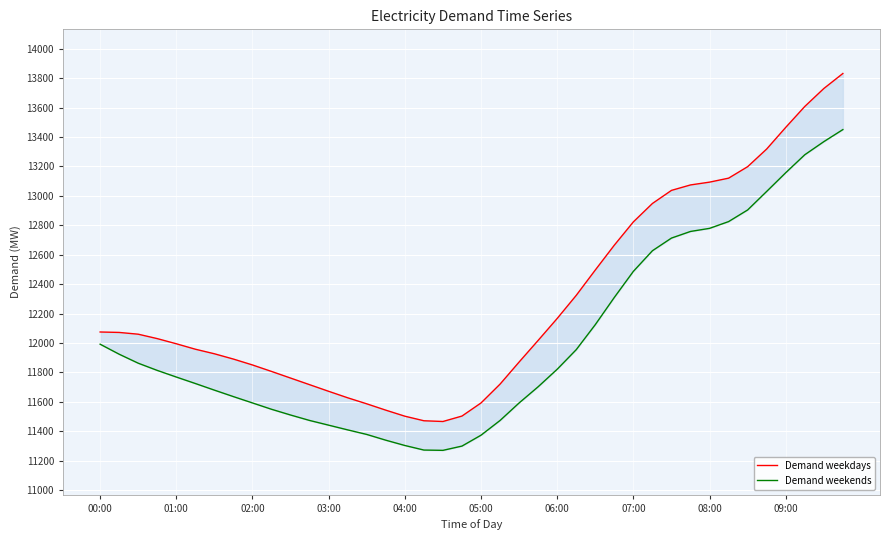

Reading right to left, what are all the values shown in this chart?

Demand weekdays: 13831	13729	13607	13465	13318	13198	13120	13093	13074	13037	12948	12823	12665	12496	12324	12167	12018	11871	11721	11593	11504	11467	11472	11503	11544	11587	11628	11672	11717	11762	11807	11851	11891	11927	11958	11995	12030	12060	12072	12075
Demand weekends: 13450	13368	13279	13157	13030	12904	12825	12779	12758	12713	12627	12487	12310	12125	11955	11822	11703	11593	11474	11374	11300	11271	11273	11304	11340	11379	11410	11442	11474	11511	11550	11593	11636	11680	11725	11769	11814	11863	11924	11992